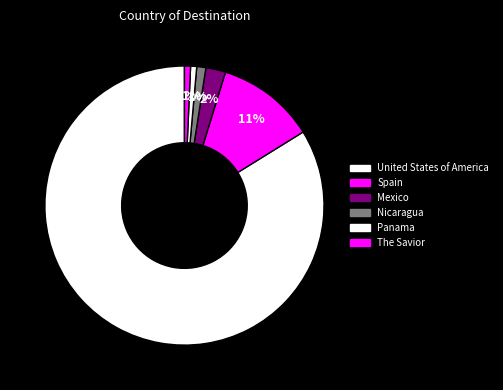

How many slices are in this pie chart?

6